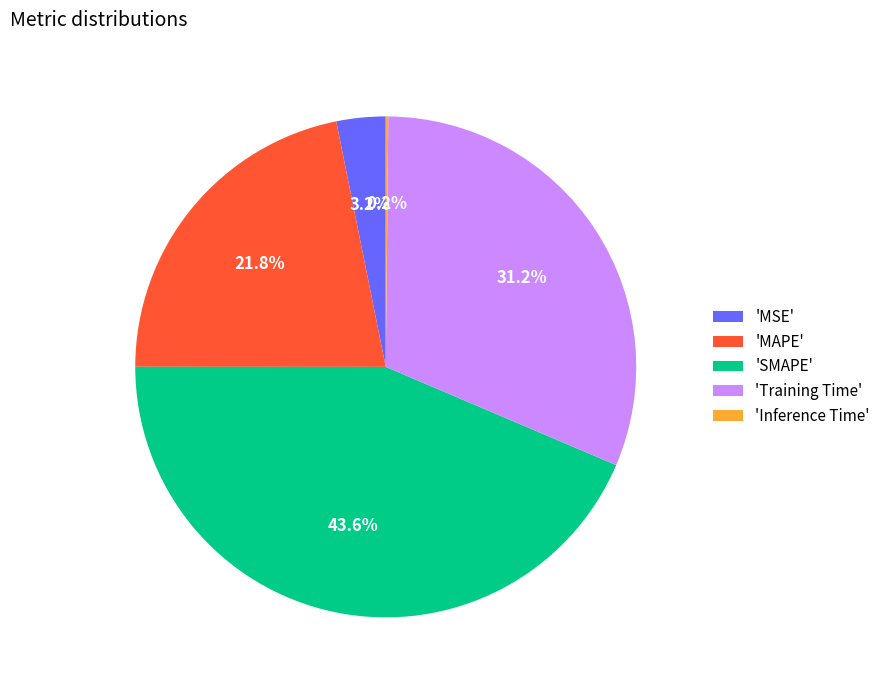

Does any single category account for the majority?

No